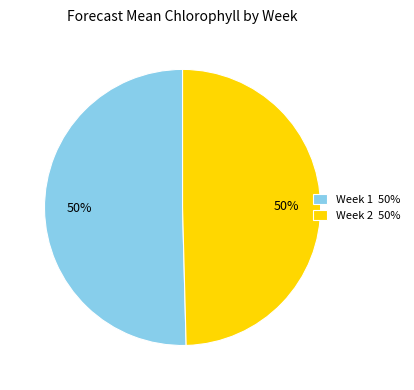

To the nearest percent, what is the combined percentage of Week 2 and Week 1?

100%